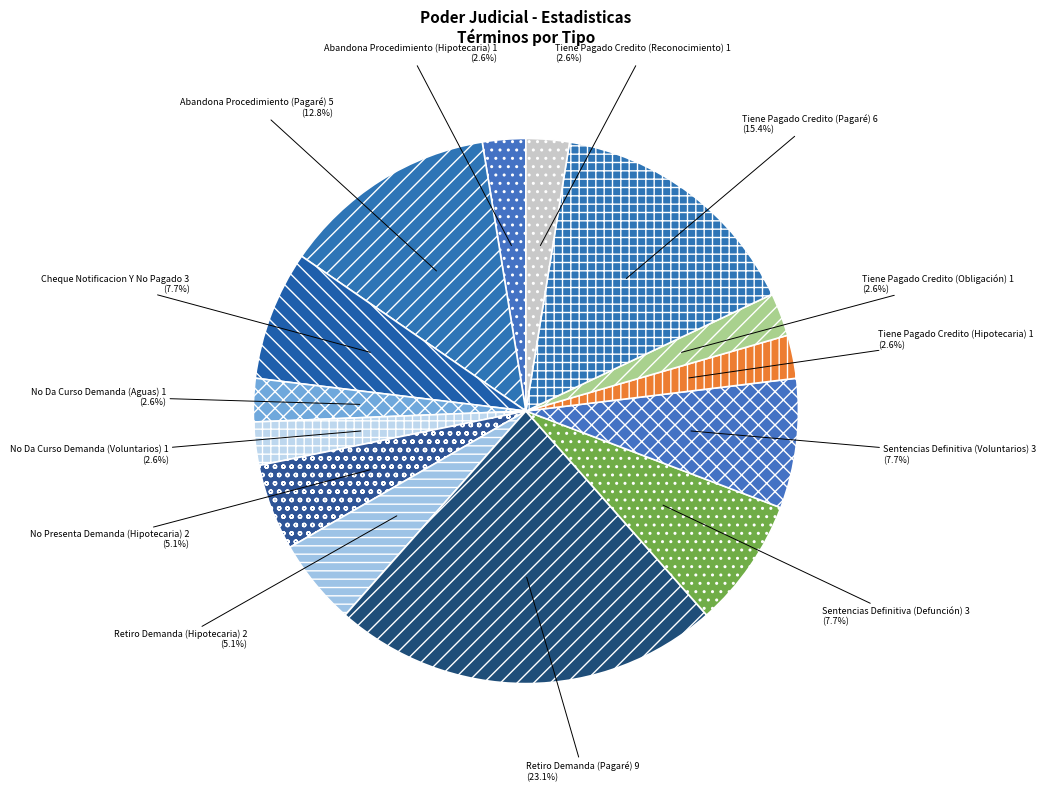

Is there a majority slice in this chart?

No